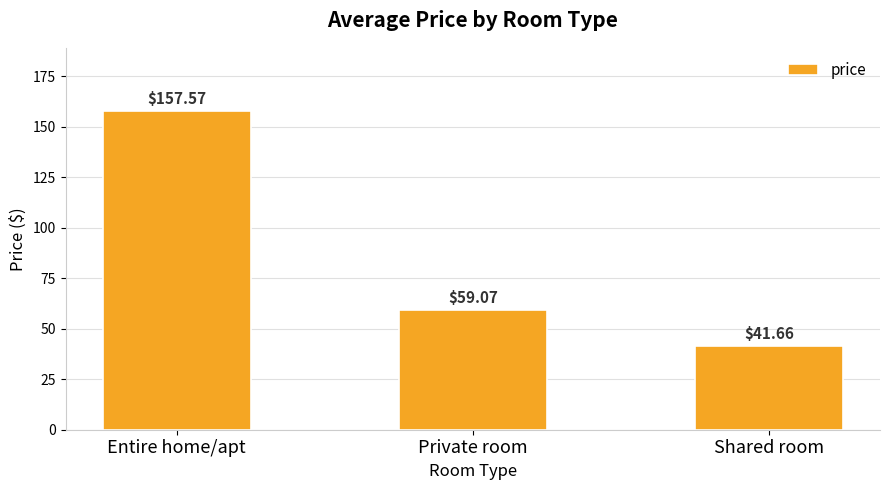

At which label is the value closest to 99?

Private room